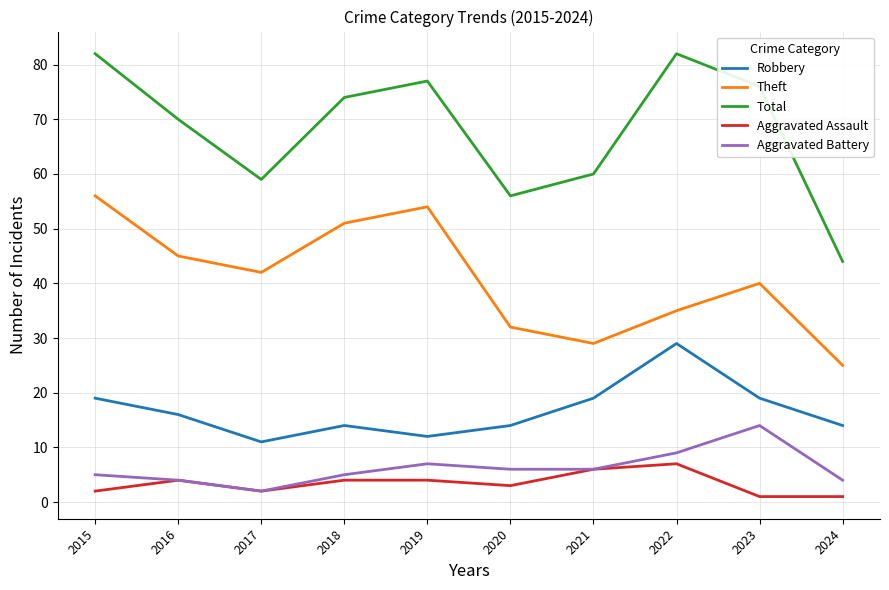

True or false: Theft and Aggravated Battery intersect in this chart.

False